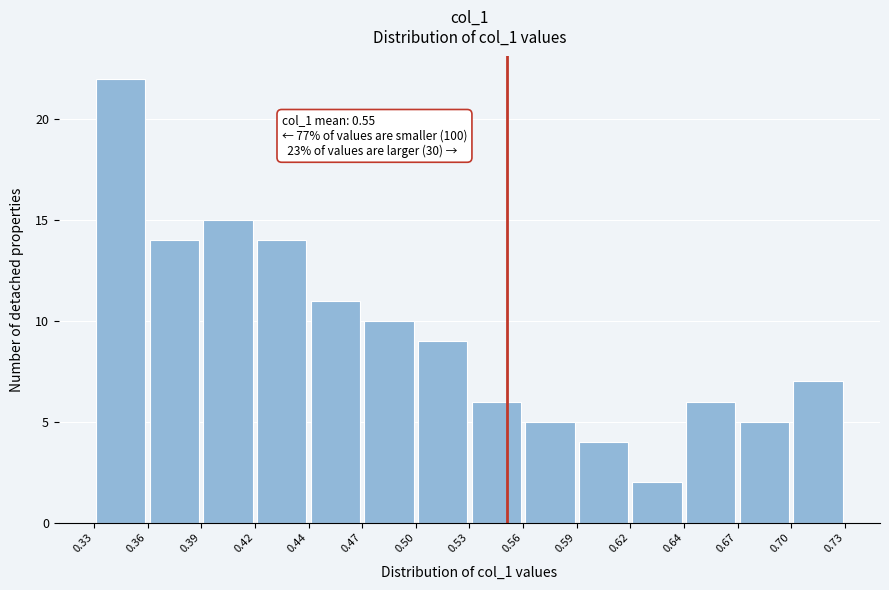

Which range on the x-axis has the tallest bar?

0.33 to 0.36